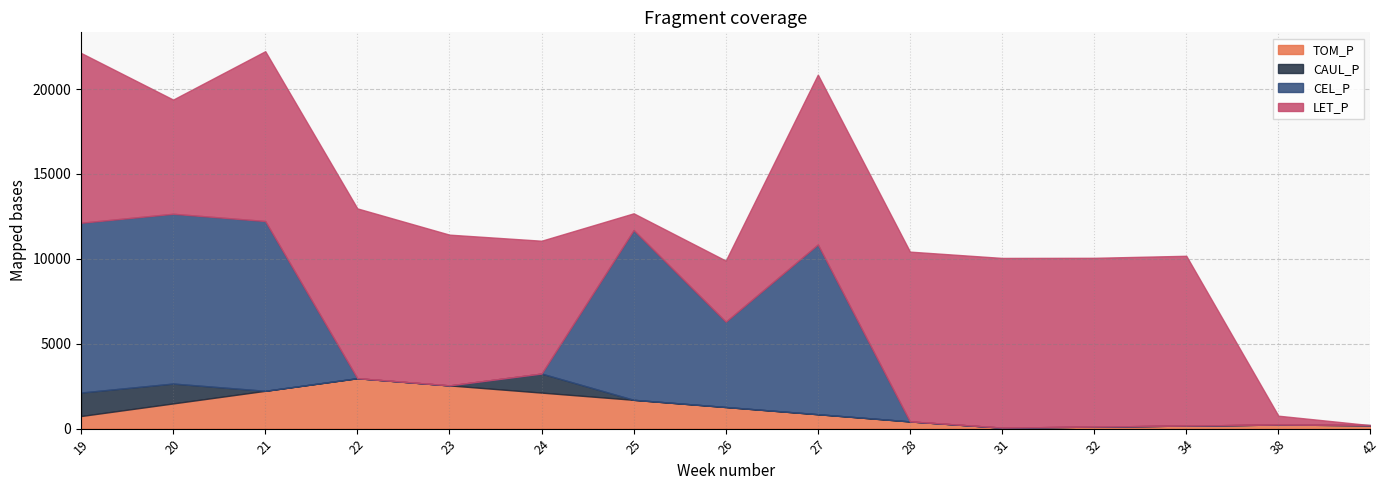

Which series changed the most between 21 and 24?

CEL_P